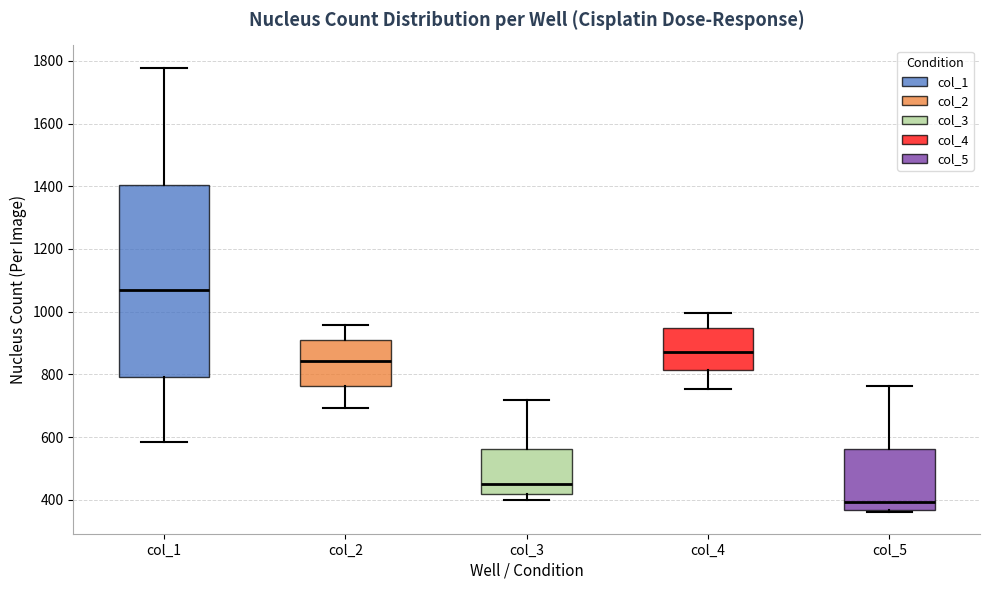

Where does the median line of the box for col_2 sit on the y-axis? The values are not printed on the chart, so give them approximately, as read against the axis.

840